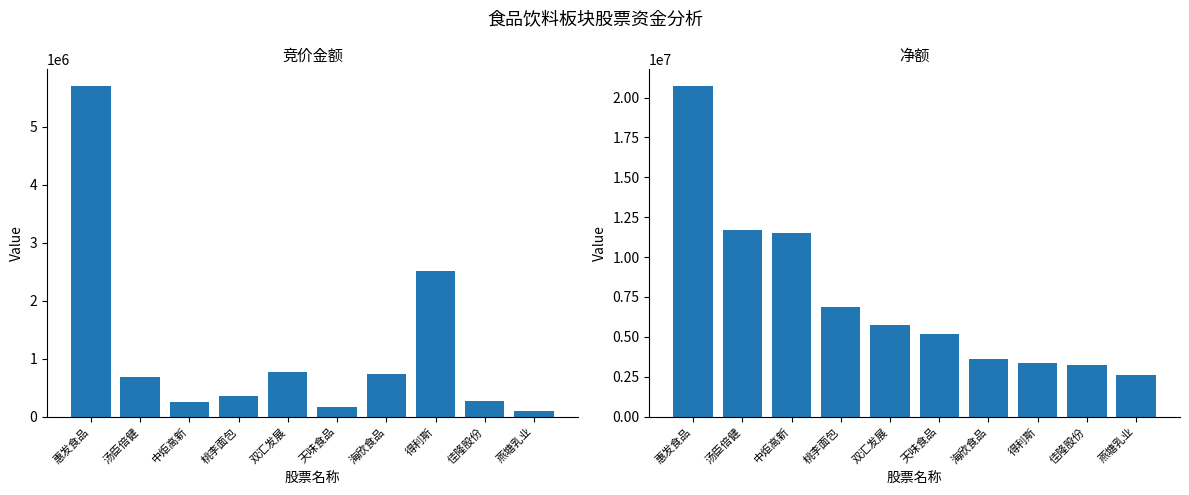

List the series in order of their peak value, lowest first.

竞价金额, 净额